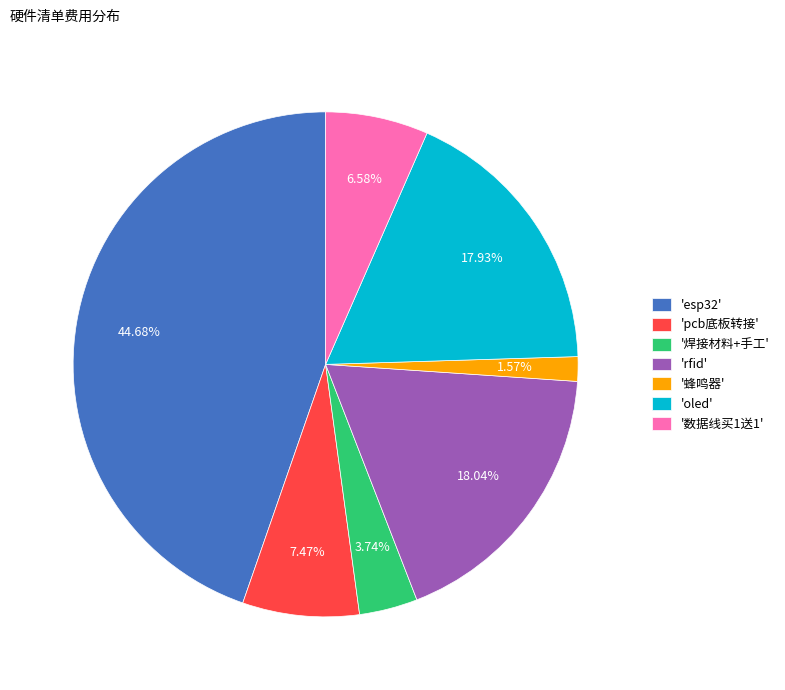

Which has a higher value, 'oled' or '蜂鸣器'?

'oled'